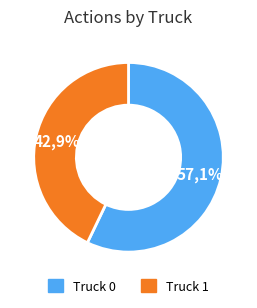

To the nearest percent, what is the difference between the largest and smallest slice percentages?

14%